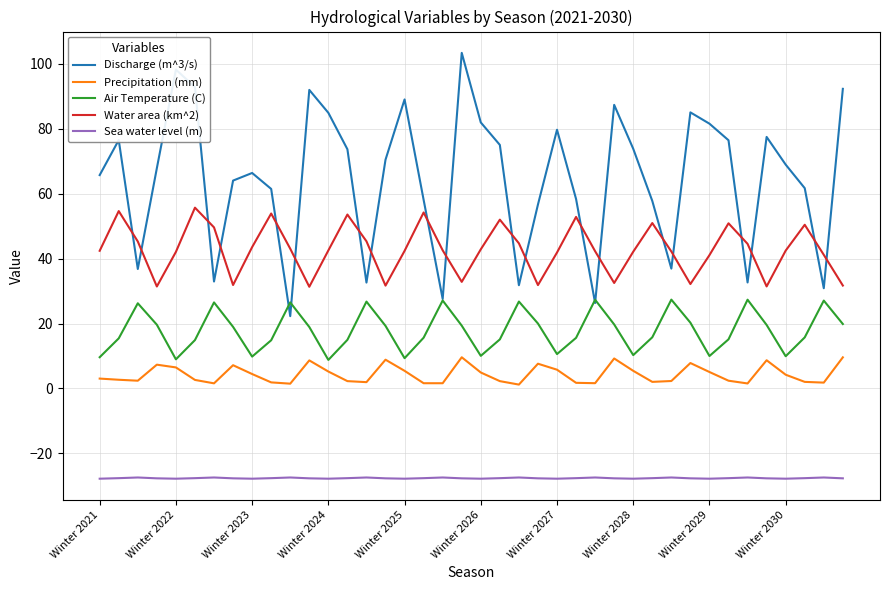

True or false: Air Temperature (C) and Water area (km^2) cross at least once.

False